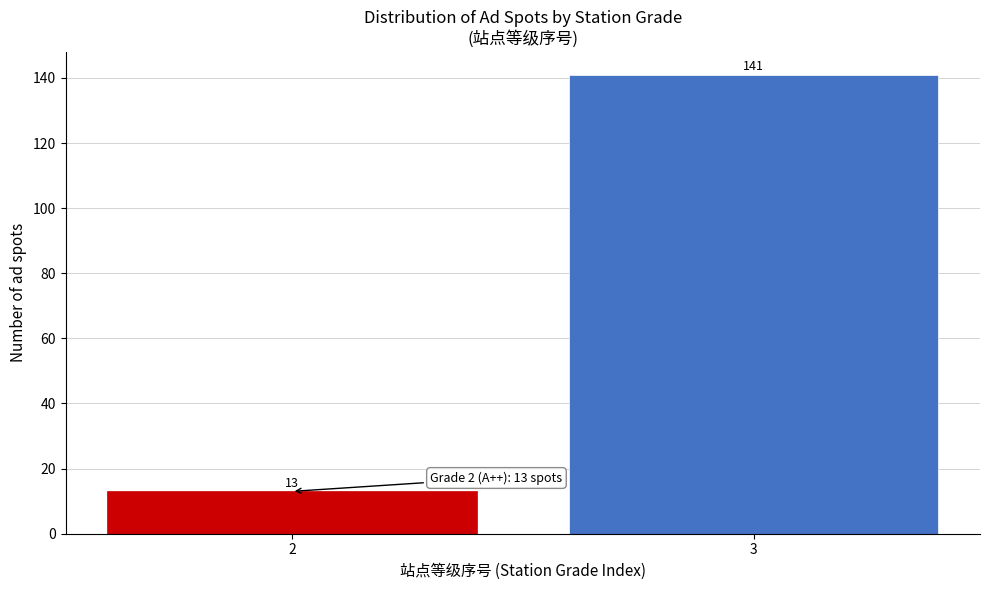

Reading left to right, transcribe all the data shown in this chart.

13	141